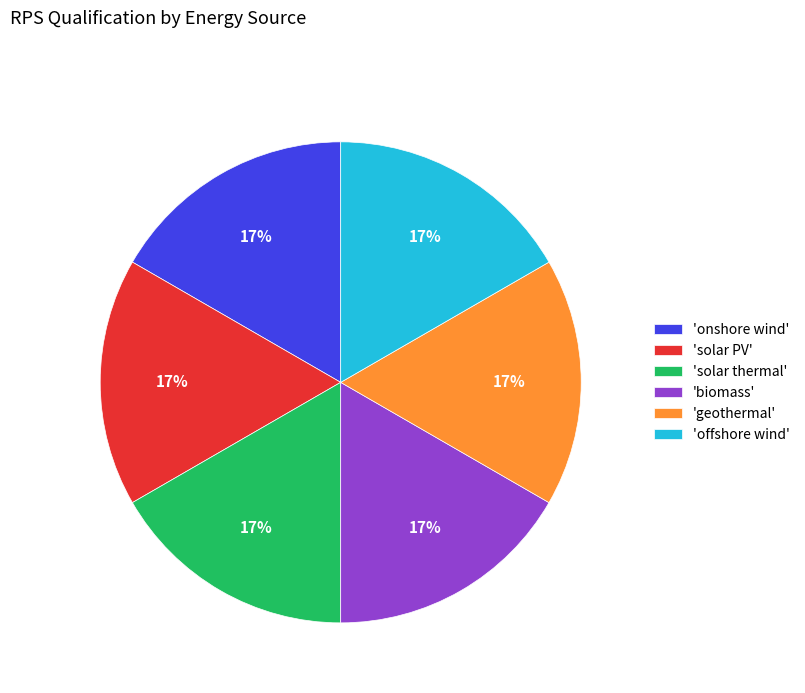

Count the number of slices in the pie.

6